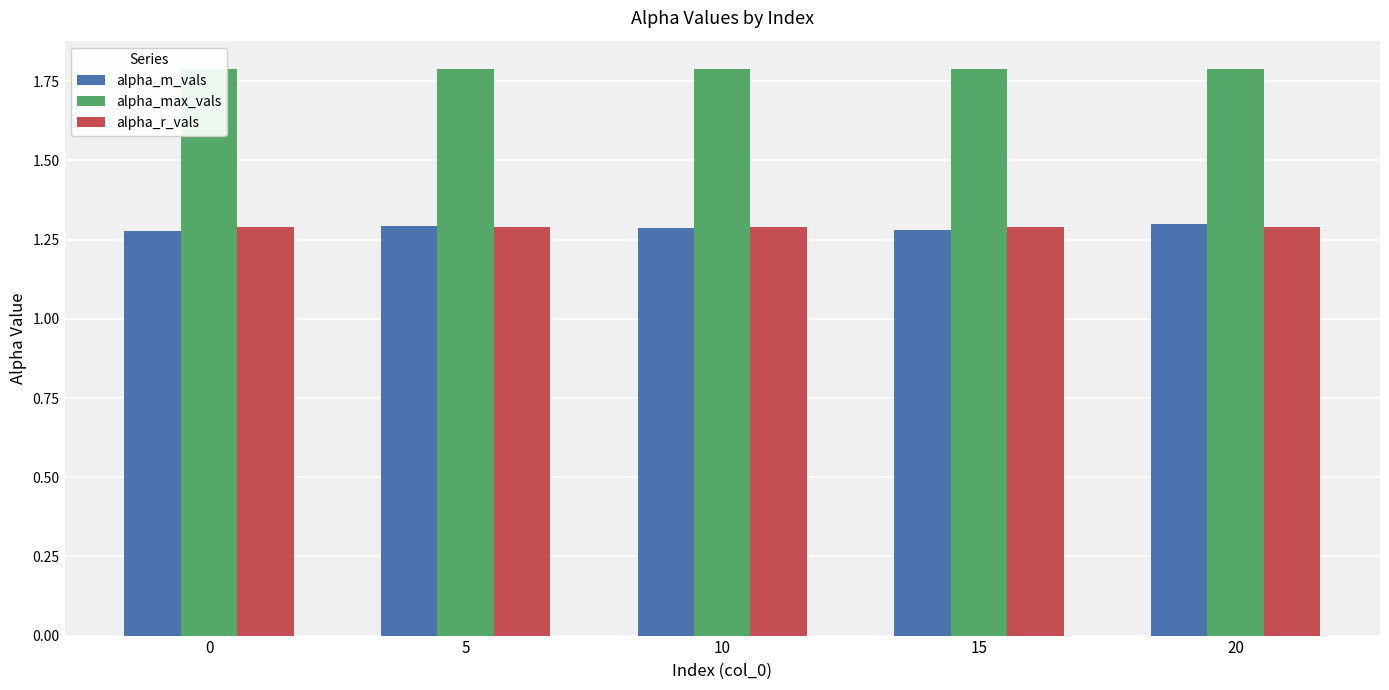

How many bars are there in total?

15